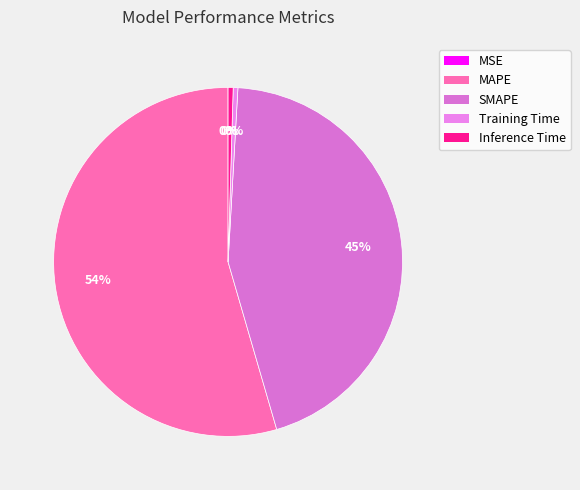

How many segments does this pie chart have?

5